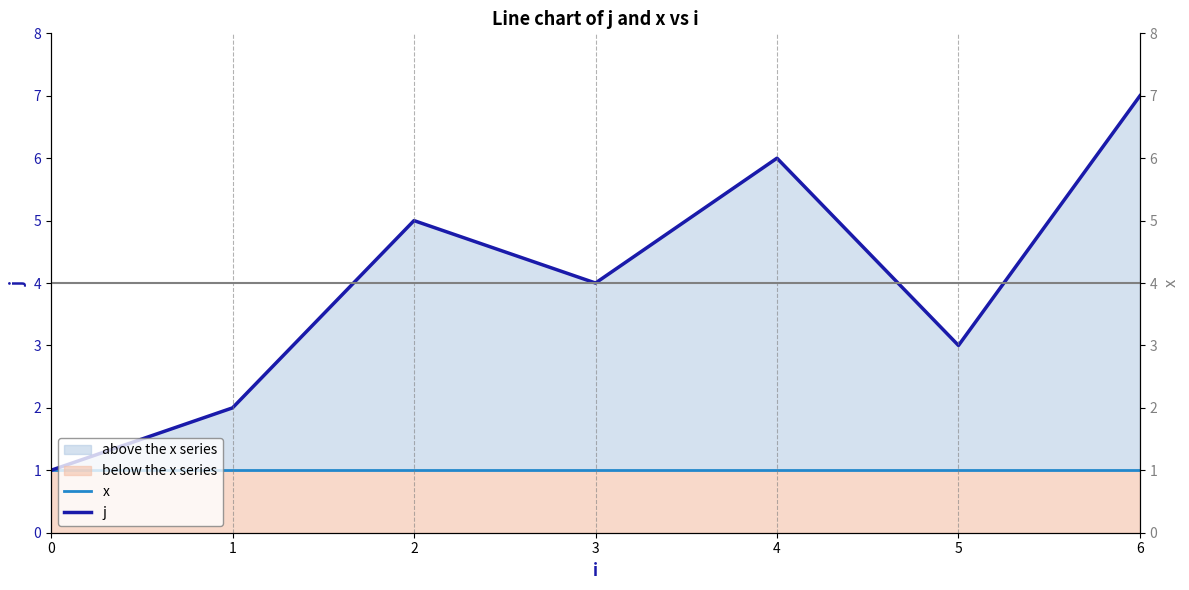

What is the maximum value for x?

1